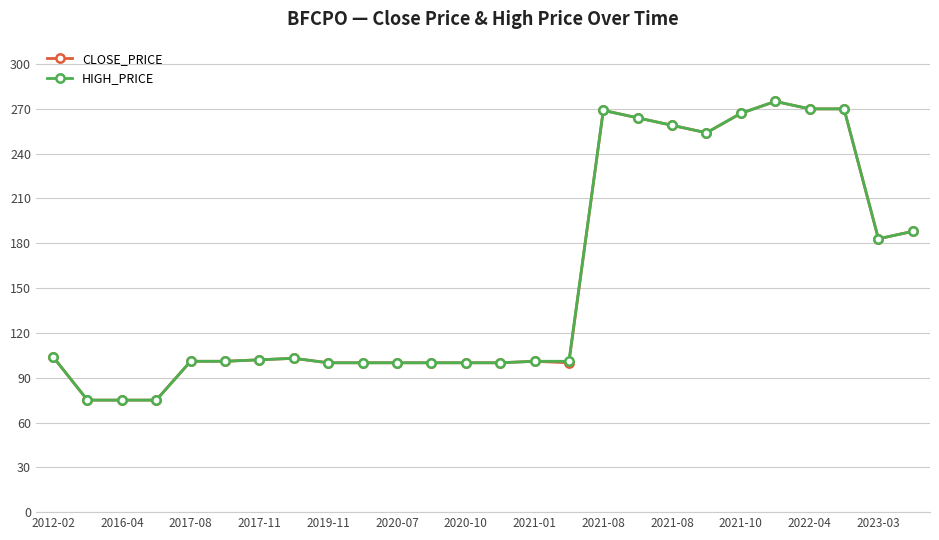

What is the value of the HIGH_PRICE point at the 9th from the left?

100